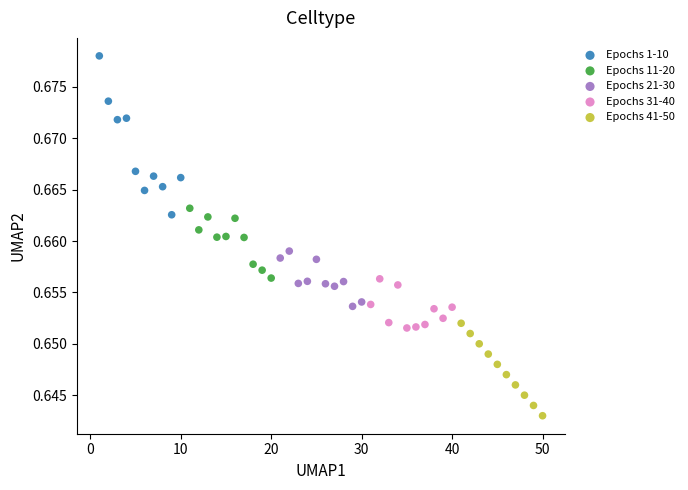

Which series contains the lowest Y value?

Epochs 41-50